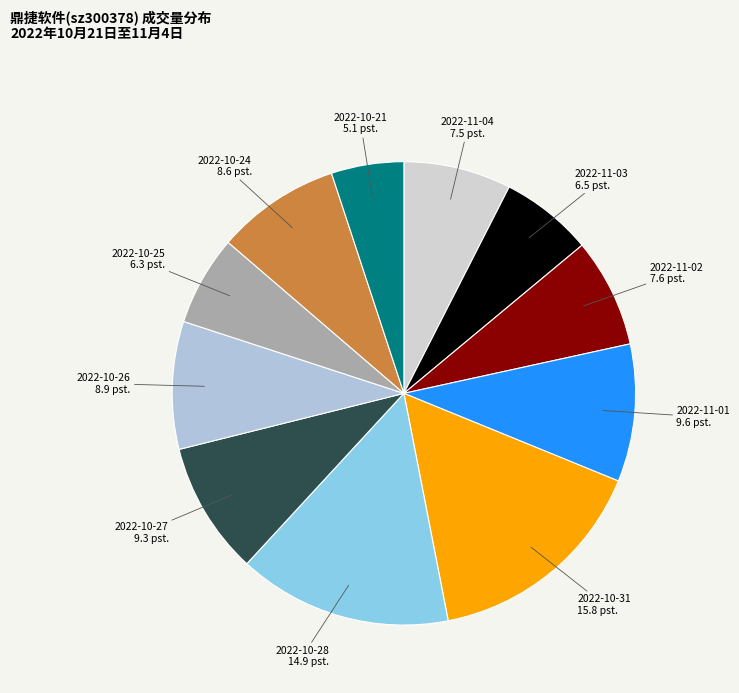

Does any single category account for the majority?

No